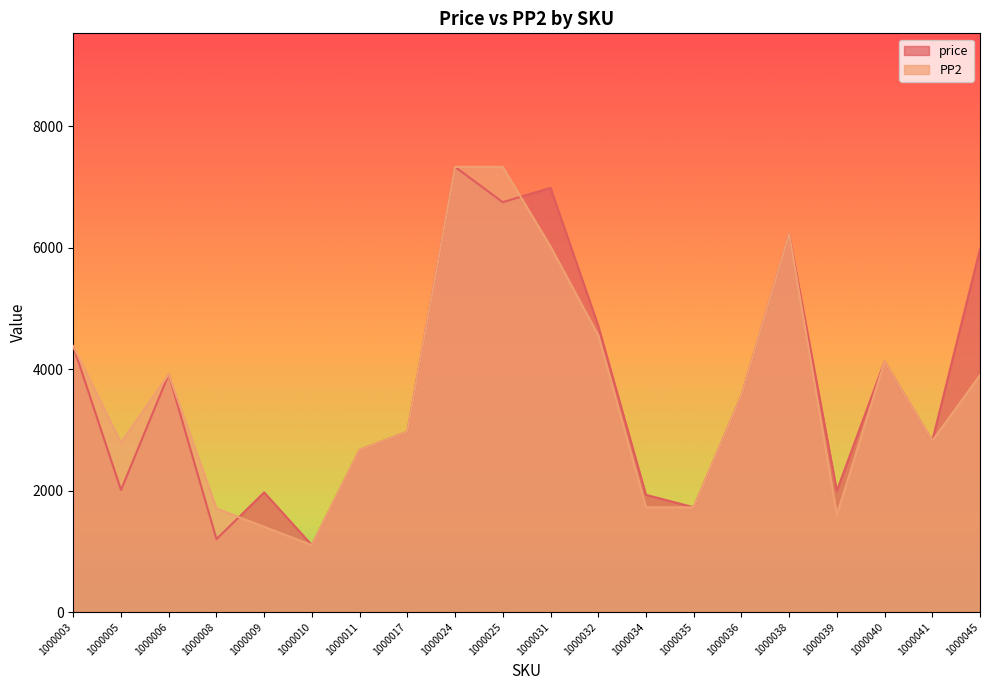

Where do price and PP2 first cross each other?

1000008 and 1000009